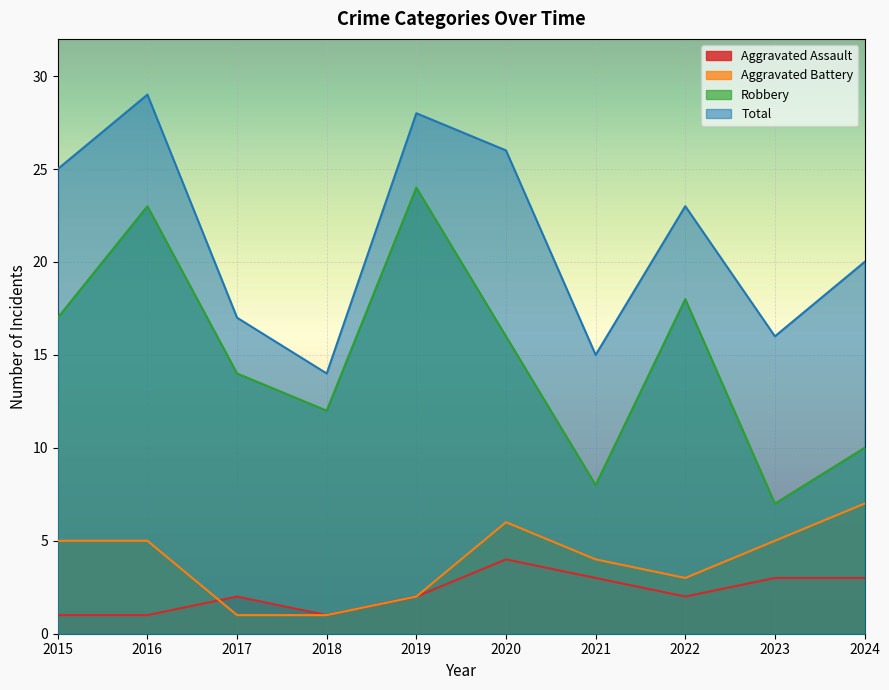

At which category does Total reach its first local peak?

2016